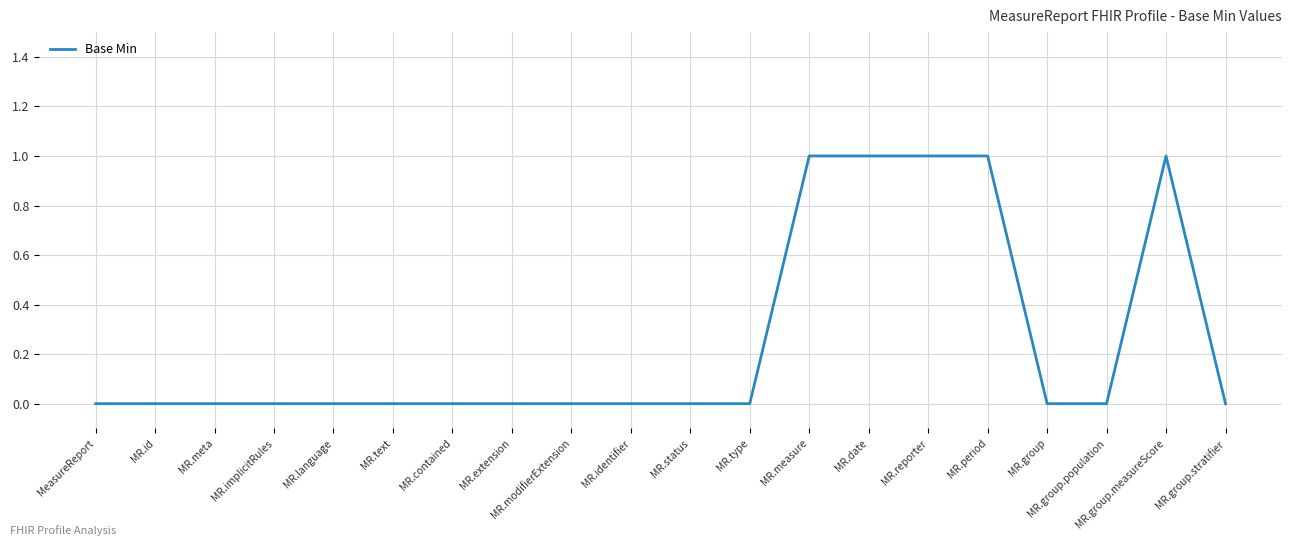

What position from the right is MR.identifier?

11